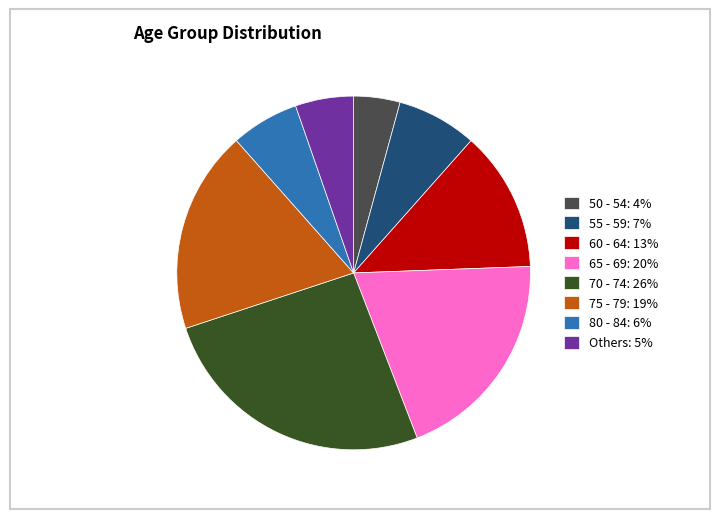

What is the largest slice in the pie chart?

70 - 74: 26%